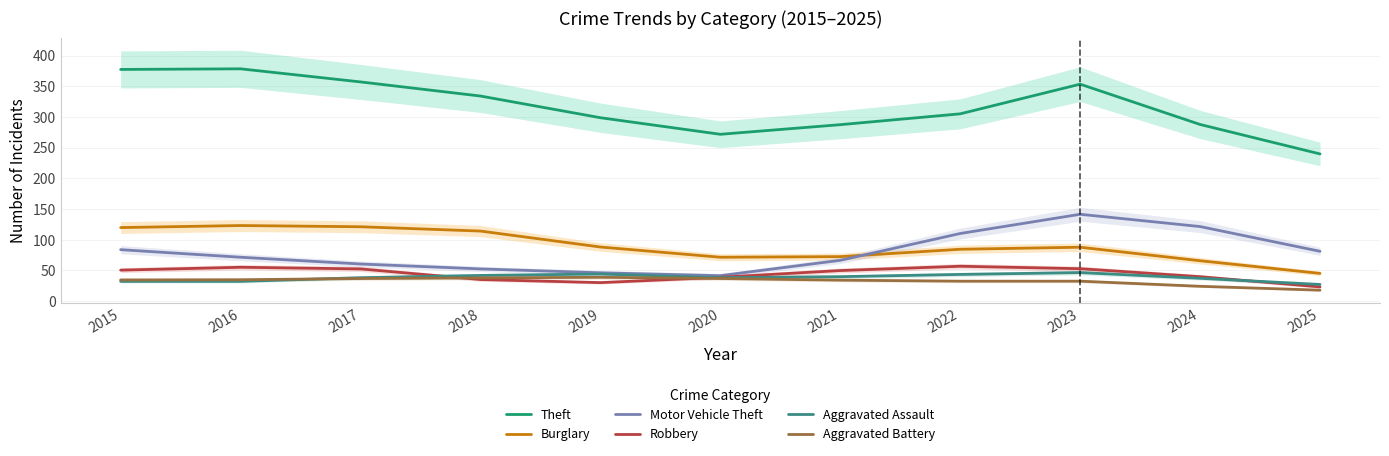

Which label corresponds to the smallest value in the chart?

2025